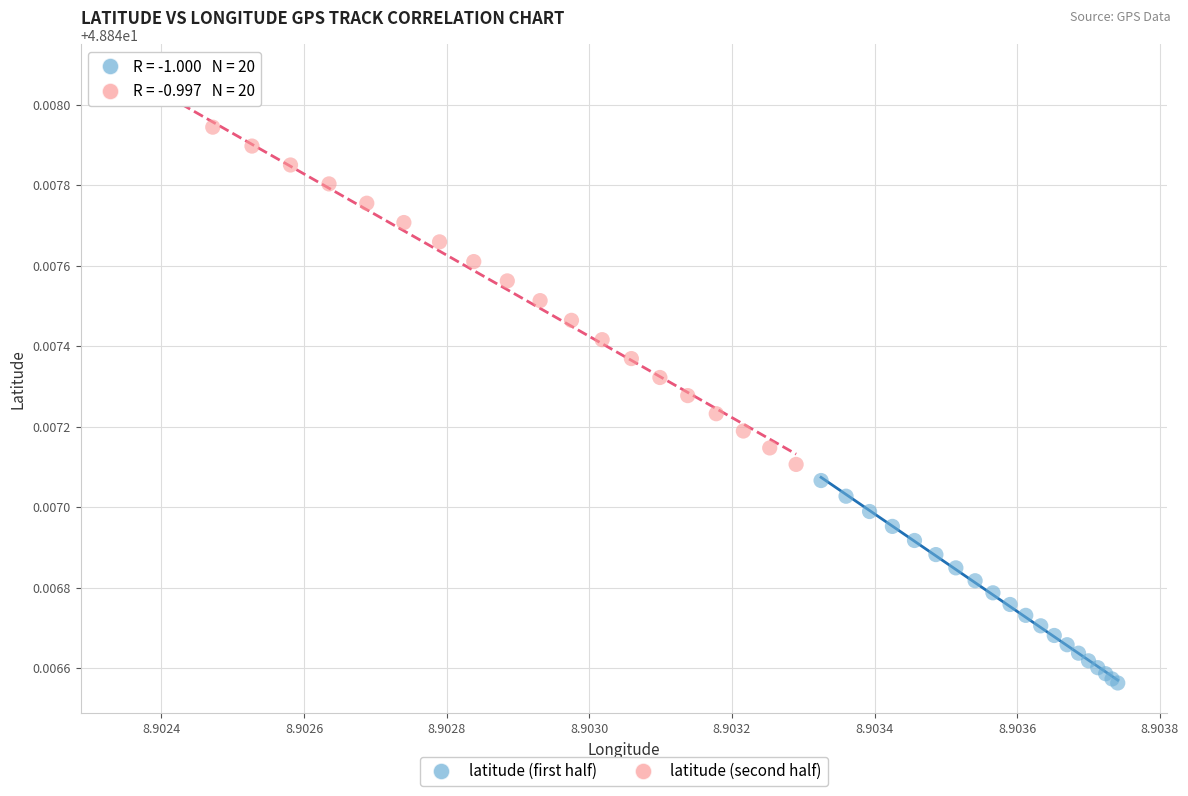

Which series reaches the minimum Y coordinate?

latitude (first half)